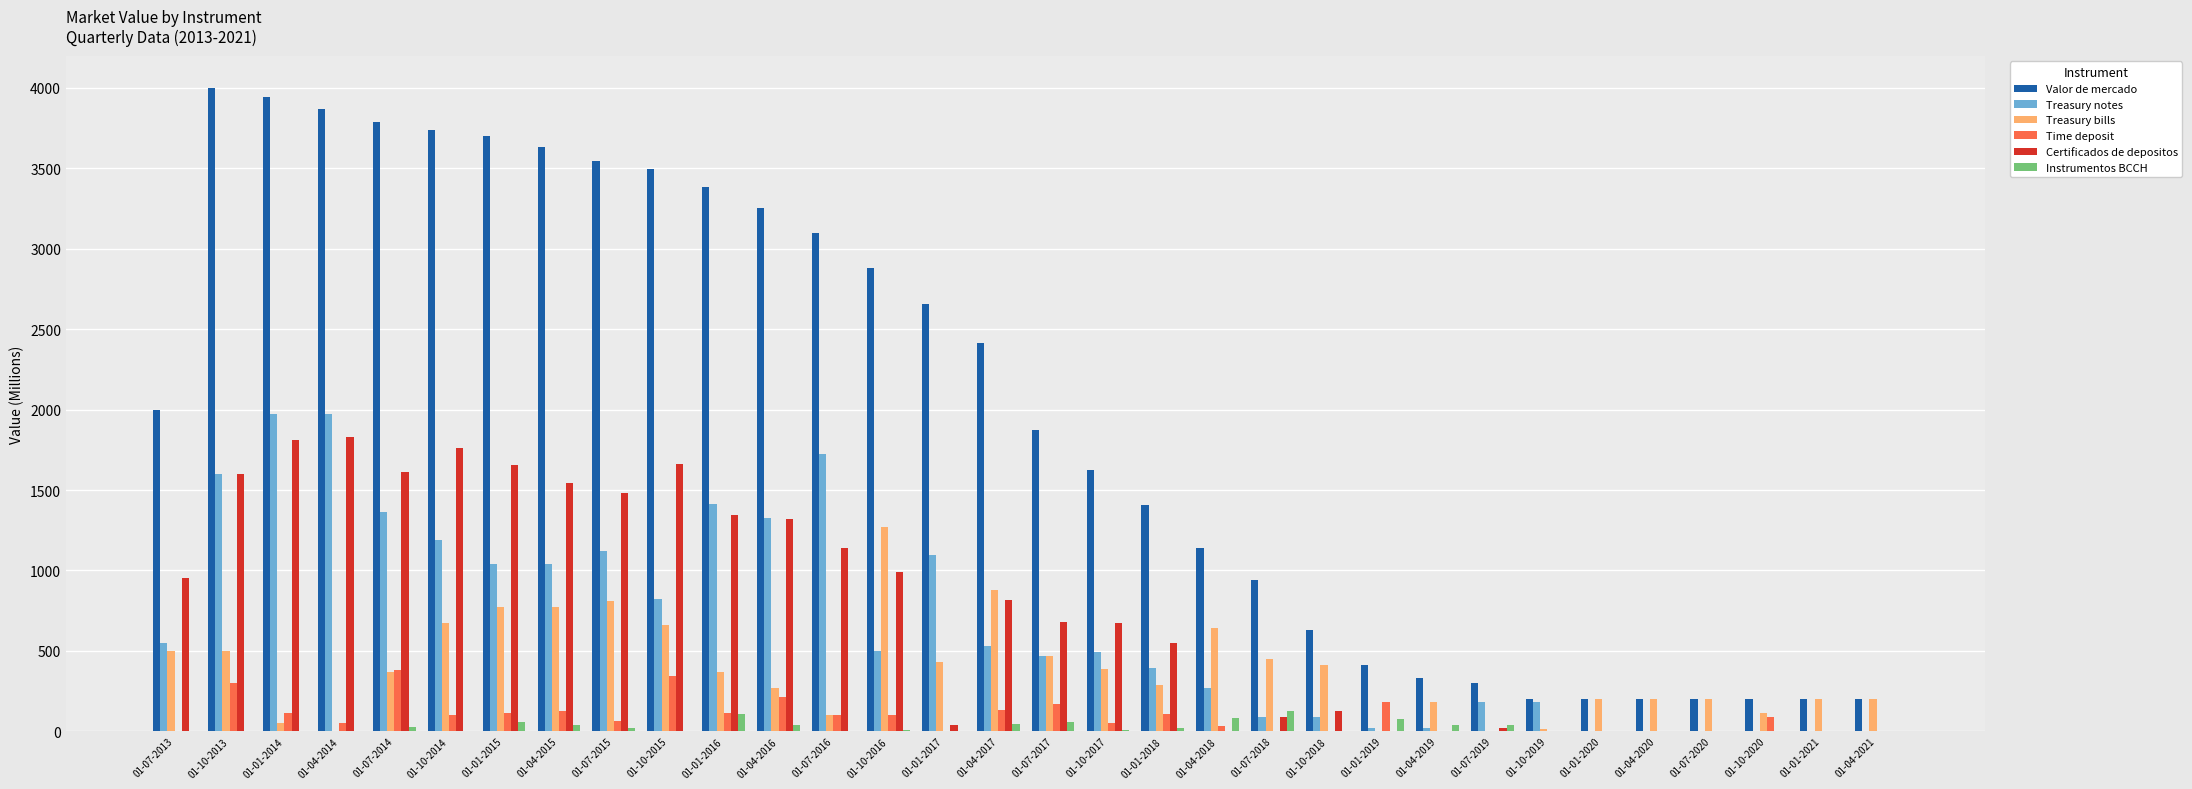

True or false: Treasury notes has a value of 1600 at 01-10-2013.

True